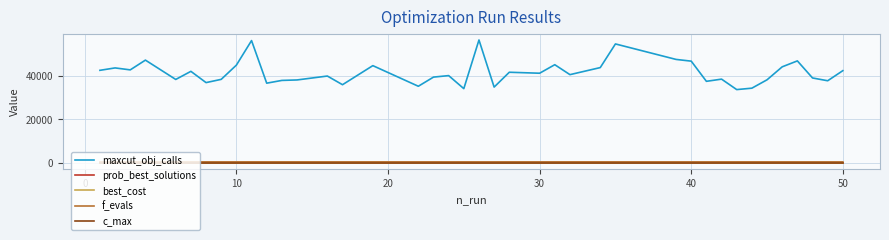

Which series has the largest total across all categories?

maxcut_obj_calls